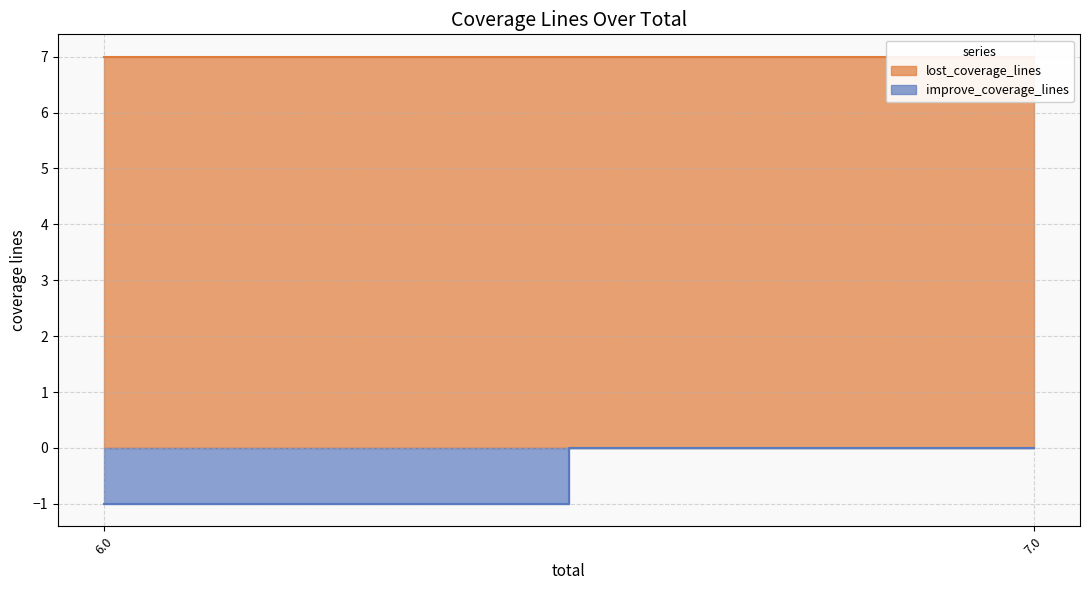

True or false: the data shows 0 at 7.0.

True